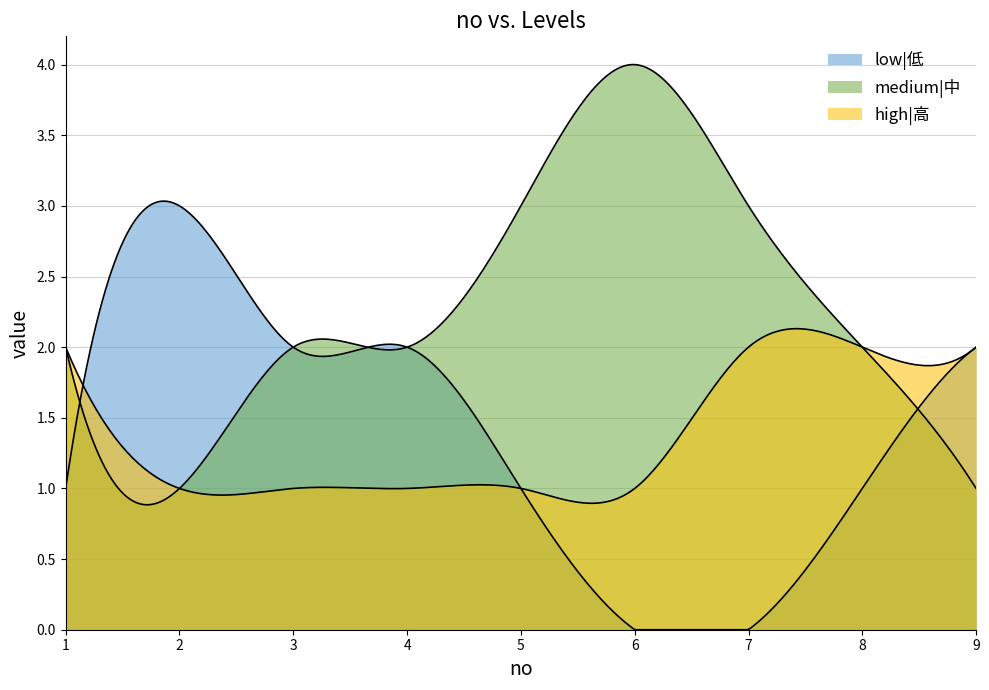

What is the difference between the maximum and second lowest values in the high|高 series?

1